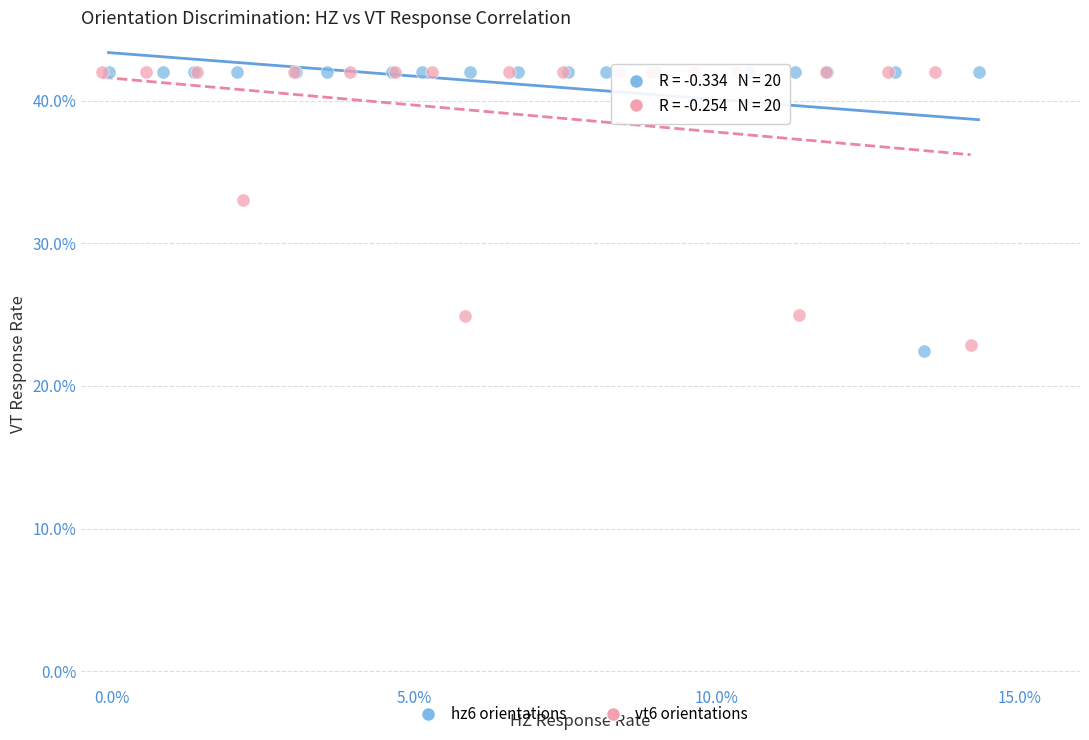

What are all the series names shown in the legend?

hz6 orientations, vt6 orientations